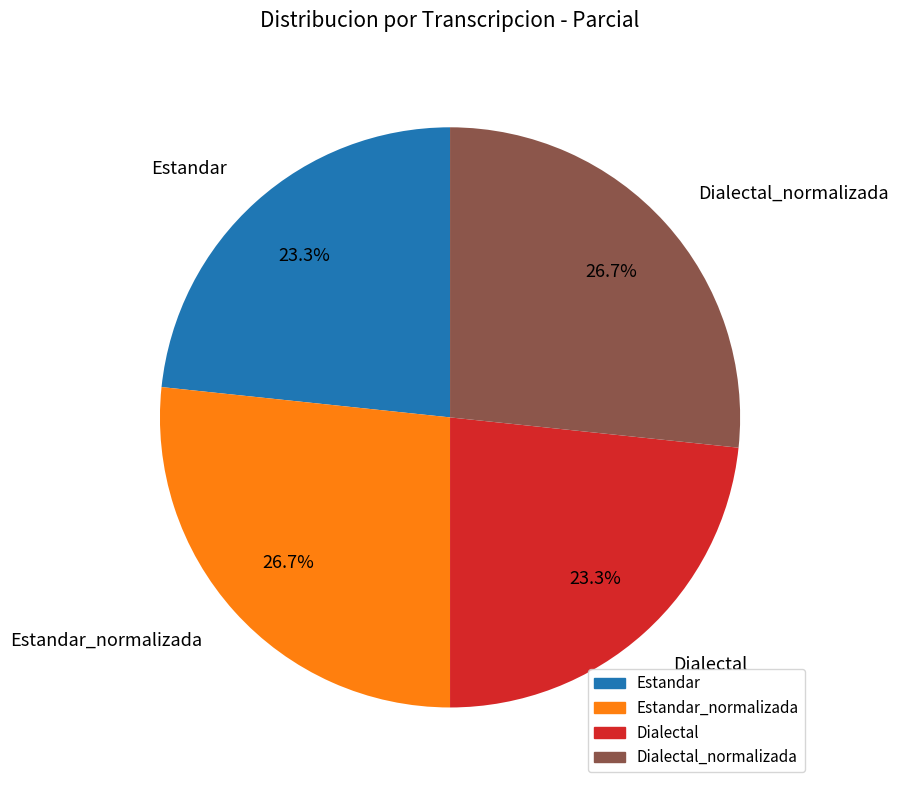

Approximately how many times larger is the value at Dialectal compared to Estandar?

1.0